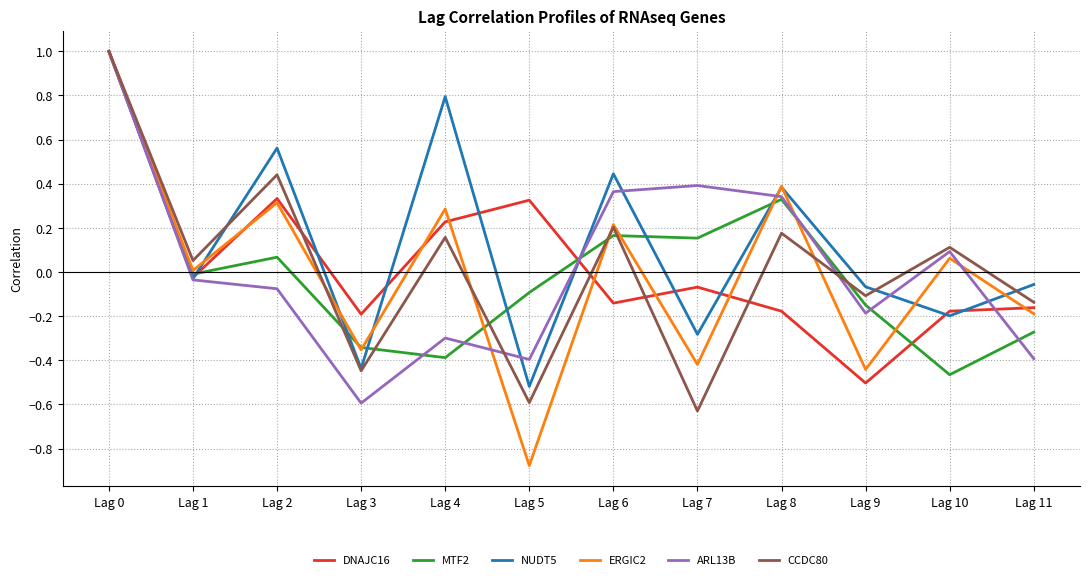

The value of NUDT5 at Lag 6 is 0.2. True or false?

False